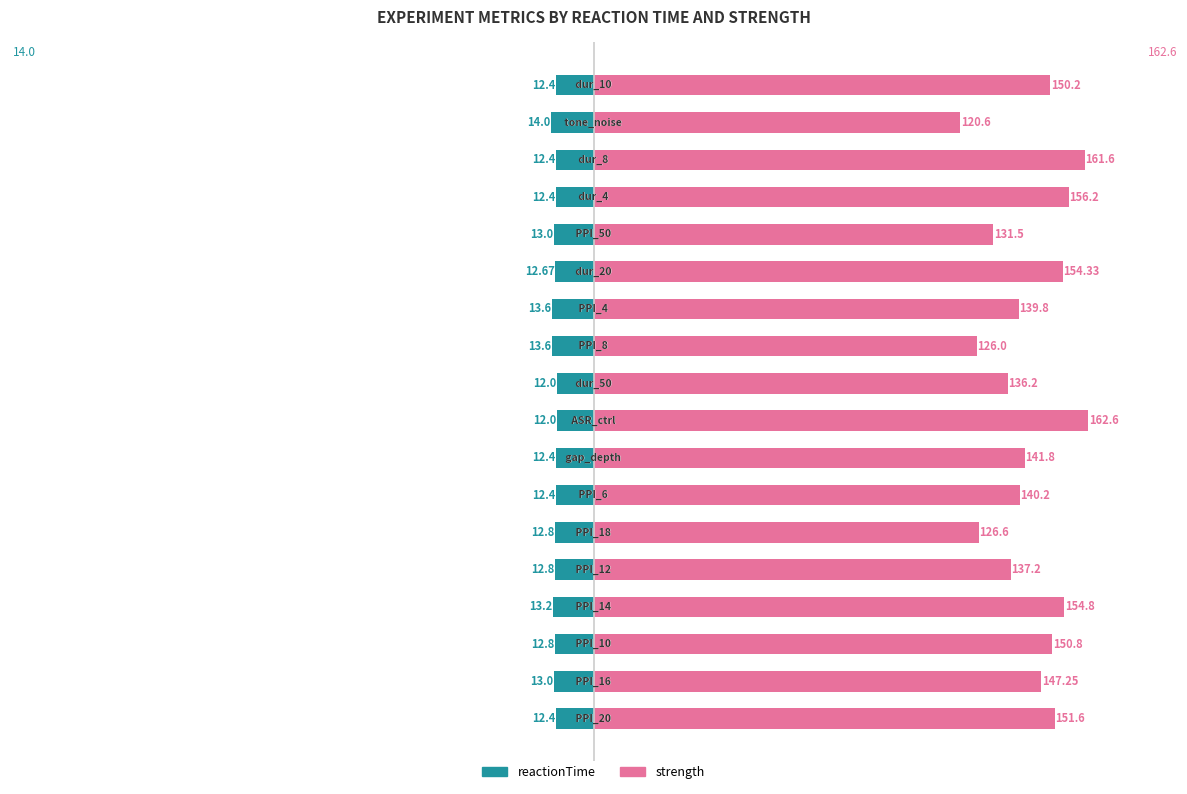

What is the difference between the maximum and minimum values in the strength series?

42.0